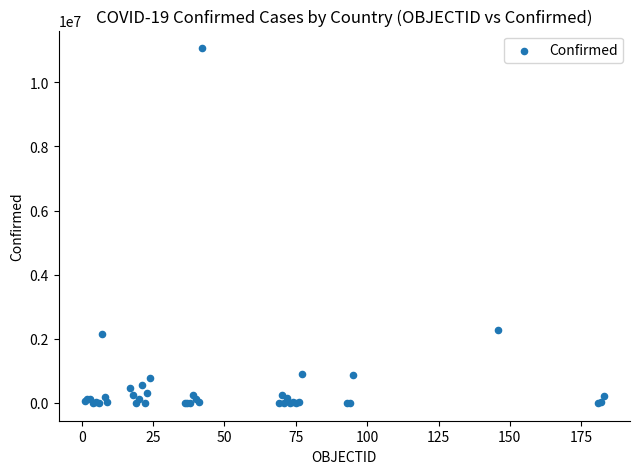

What Y value in the scatter plot is closest to 5525927?

2278861